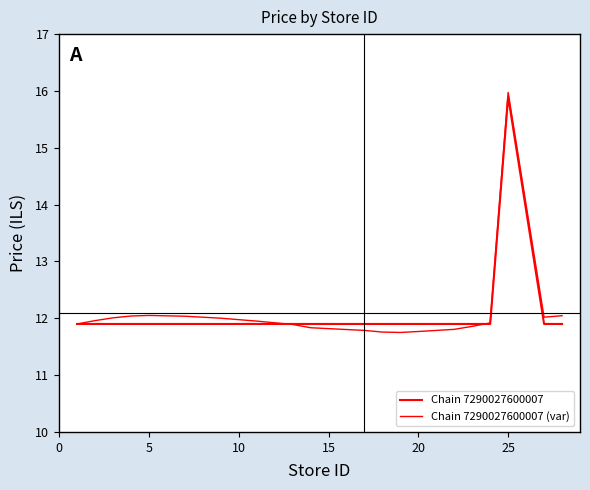

How many lines are shown in the chart?

2